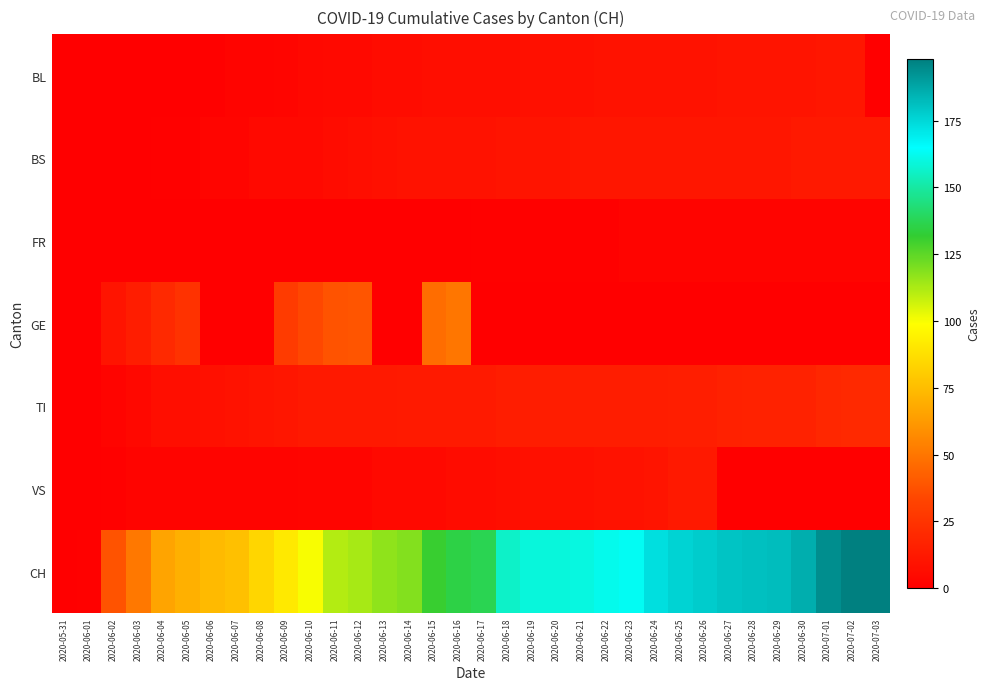

What is the spread (max minus min) of values at 2020-07-01?

194